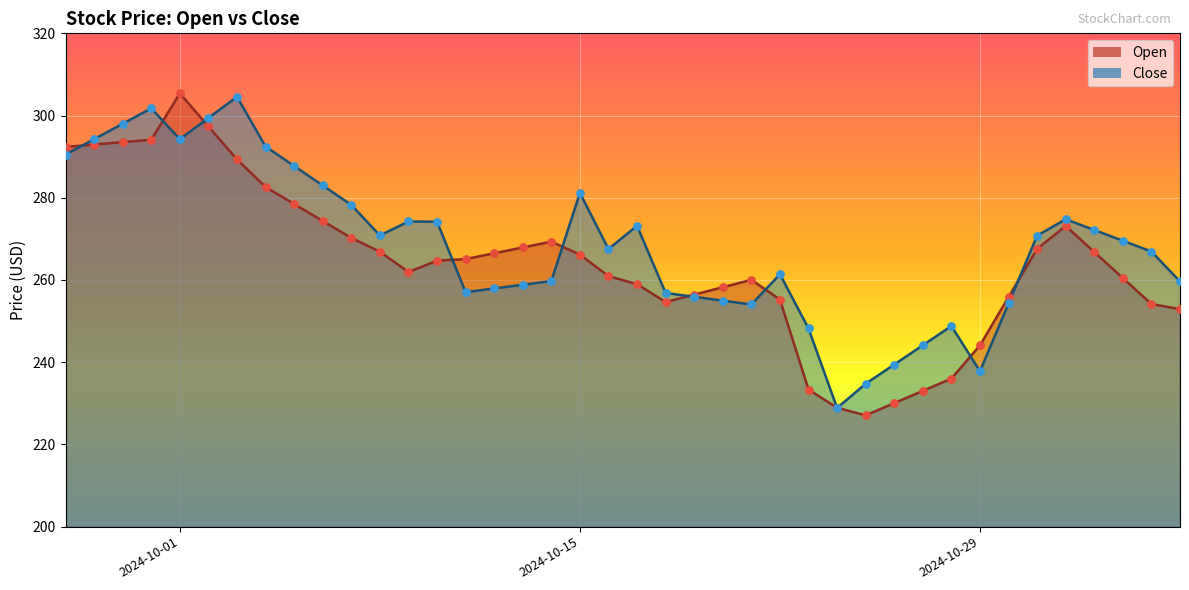

Is the value of Close at 2024-10-10 greater than the value of Open at 2024-10-26?

Yes